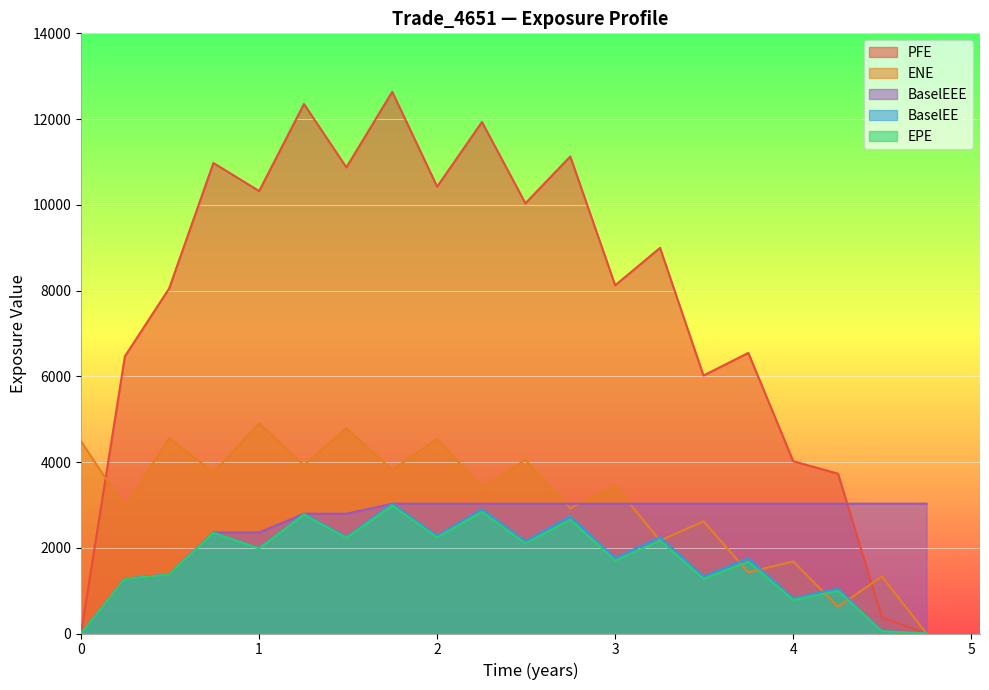

Count the number of data series in this chart.

5